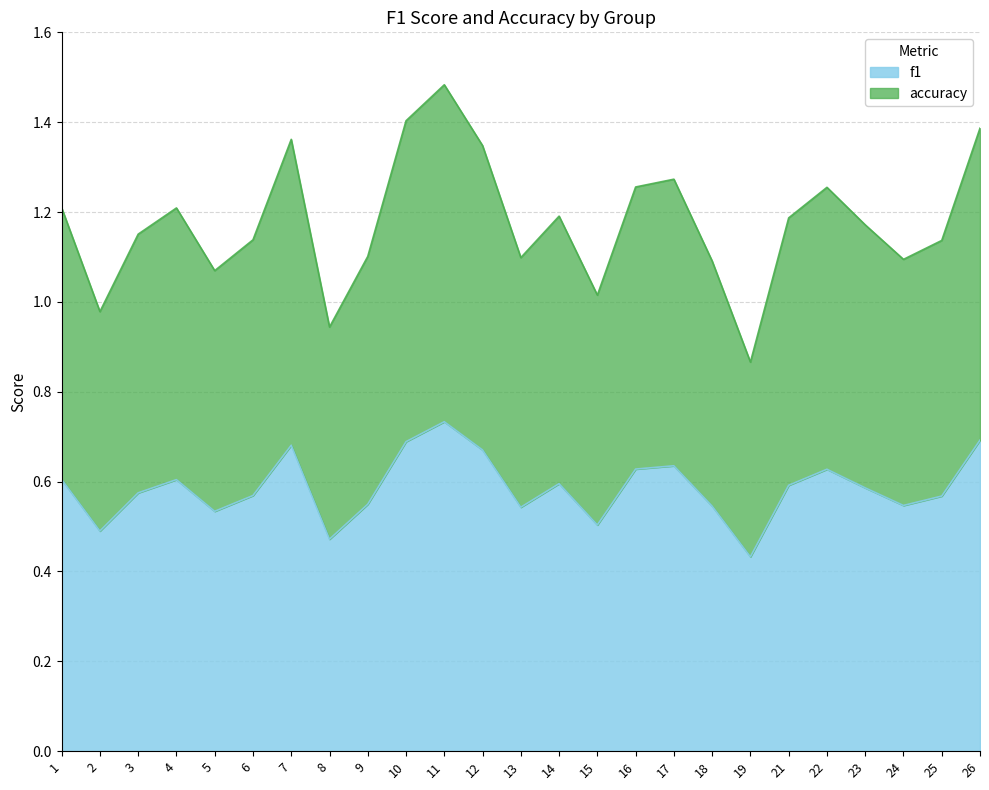

Is the value of f1 at 1 greater than the value of accuracy at 12?

No